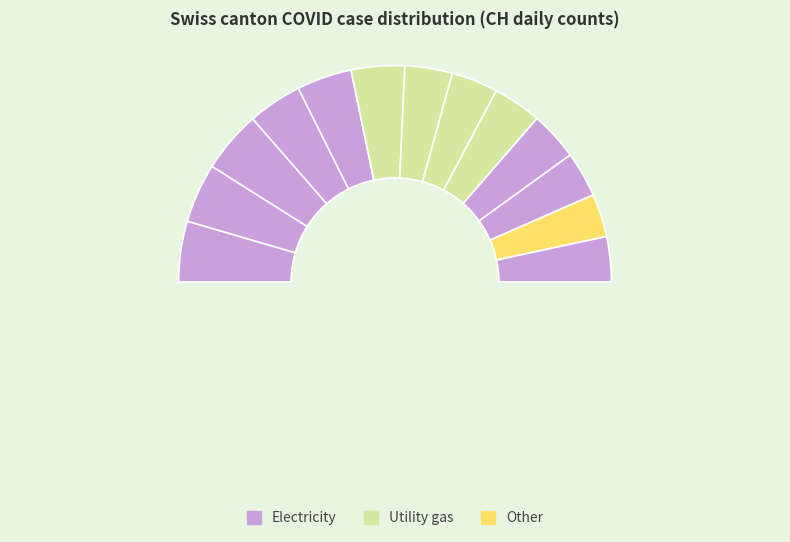

True or false: VD accounts for 7% of the total.

True